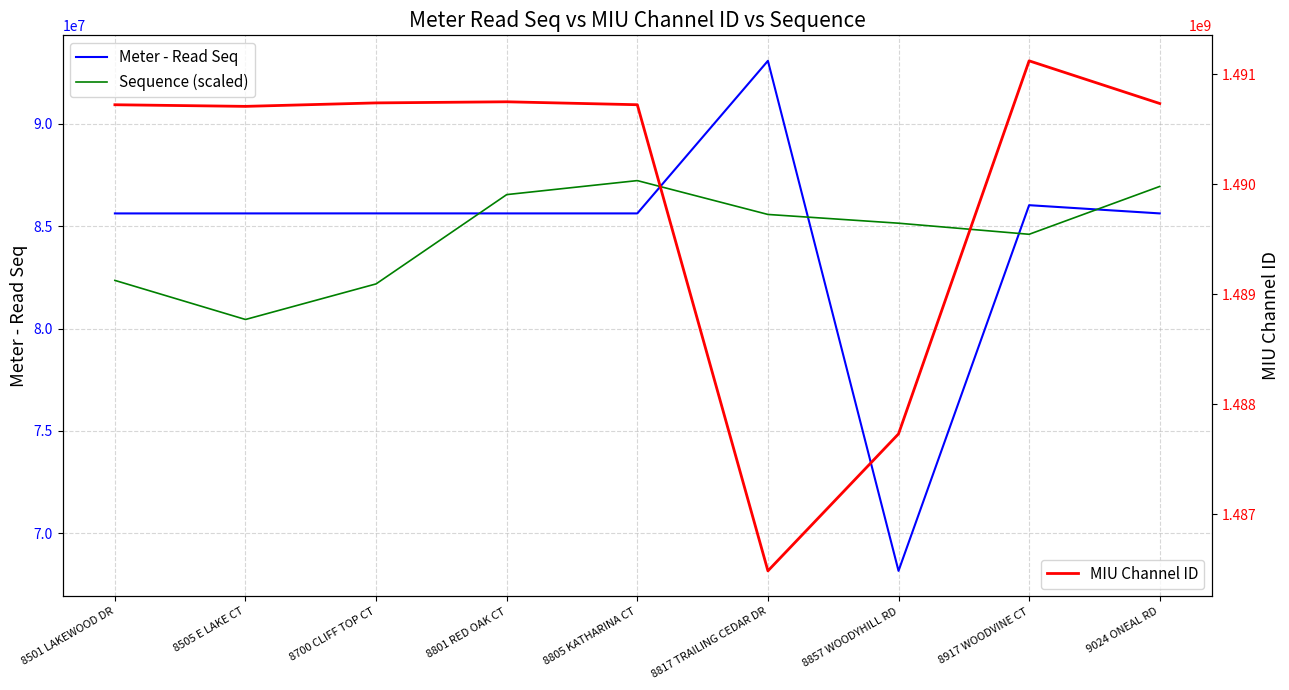

Which category has the highest value in the Meter - Read Seq series?

8817 TRAILING CEDAR DR